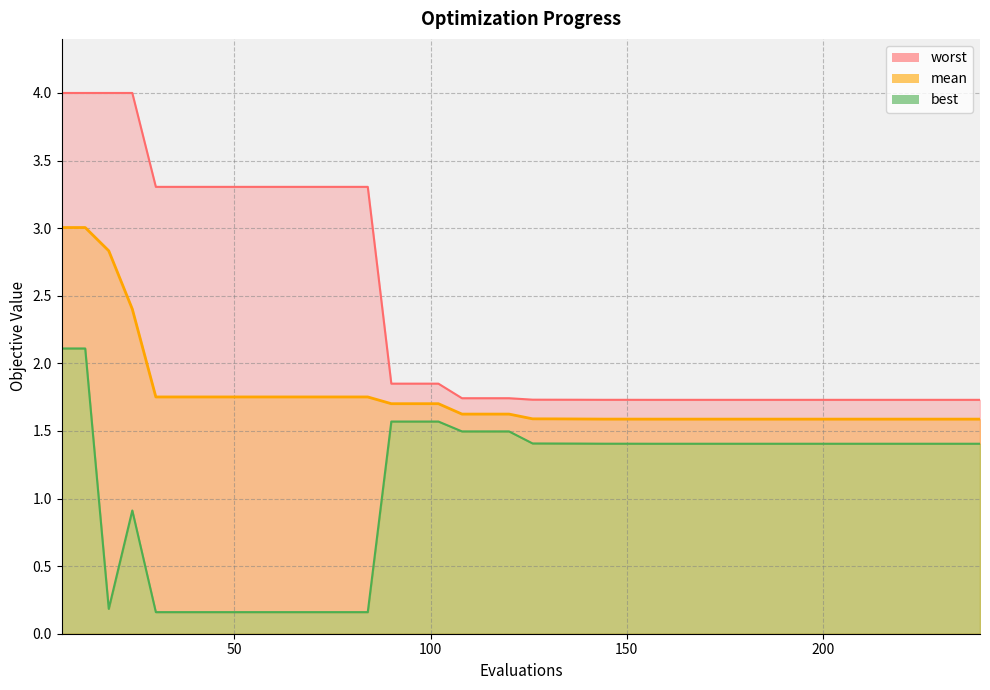

What are all the series names shown in the legend?

mean, best, worst